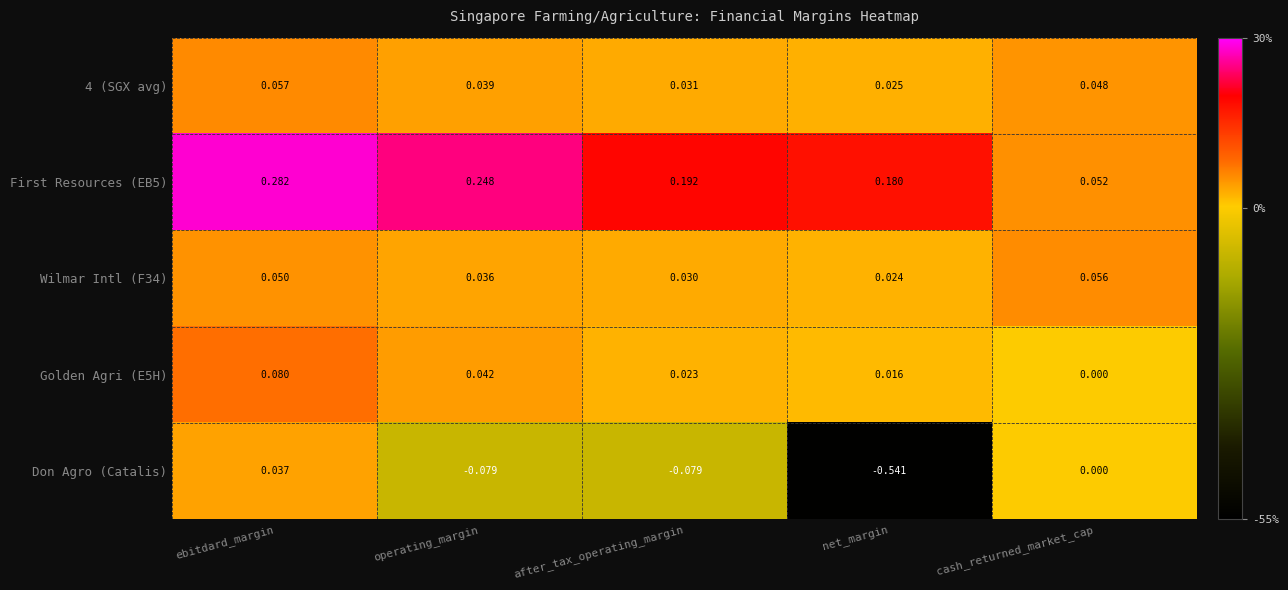

At ebitdard_margin, list the series in order from smallest to largest.

Don Agro (Catalis), Wilmar Intl (F34), 4 (SGX avg), Golden Agri (E5H), First Resources (EB5)